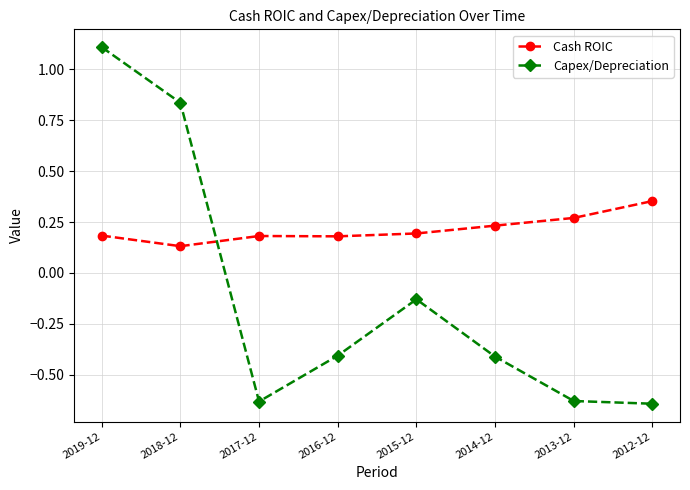

At how many categories does at least one series exceed 0?

8